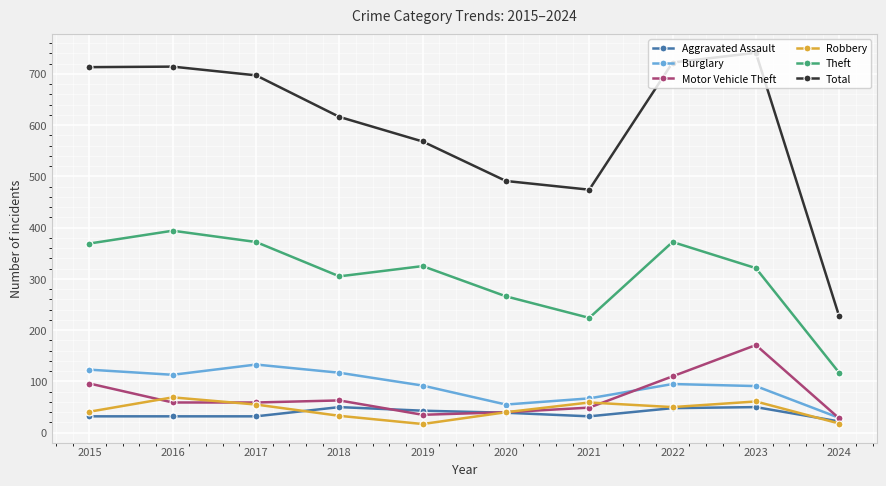

The Theft series shows 28 at 2024. True or false?

False